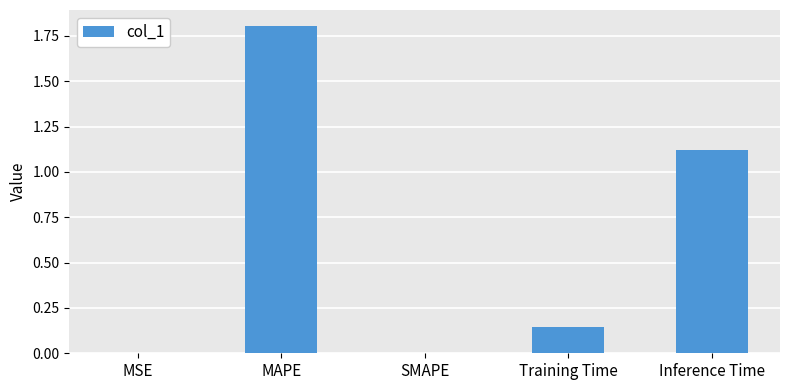

Count the number of data series in this chart.

1